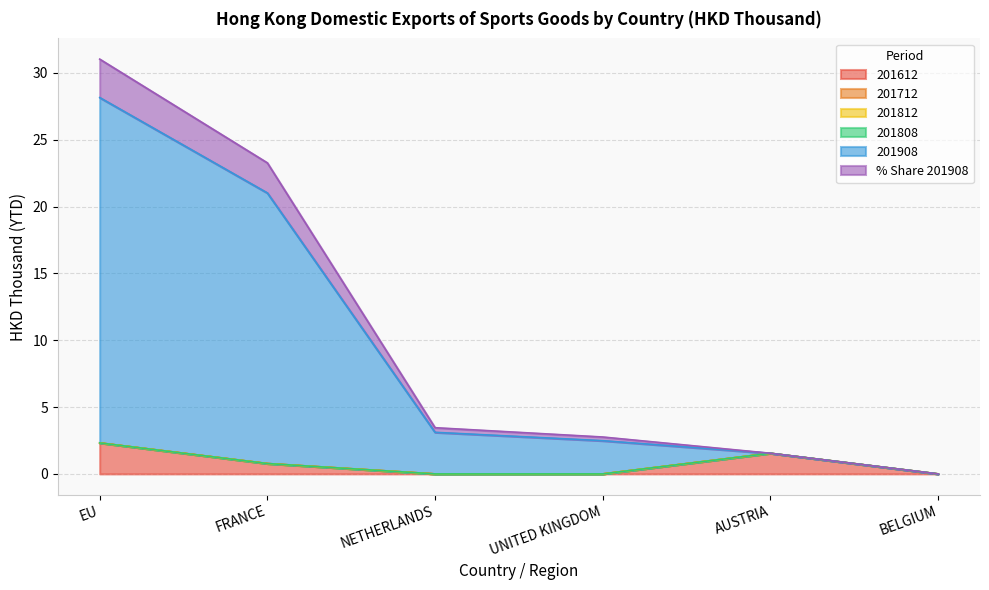

True or false: % Share 201908 has more than 0 interior local peaks.

False